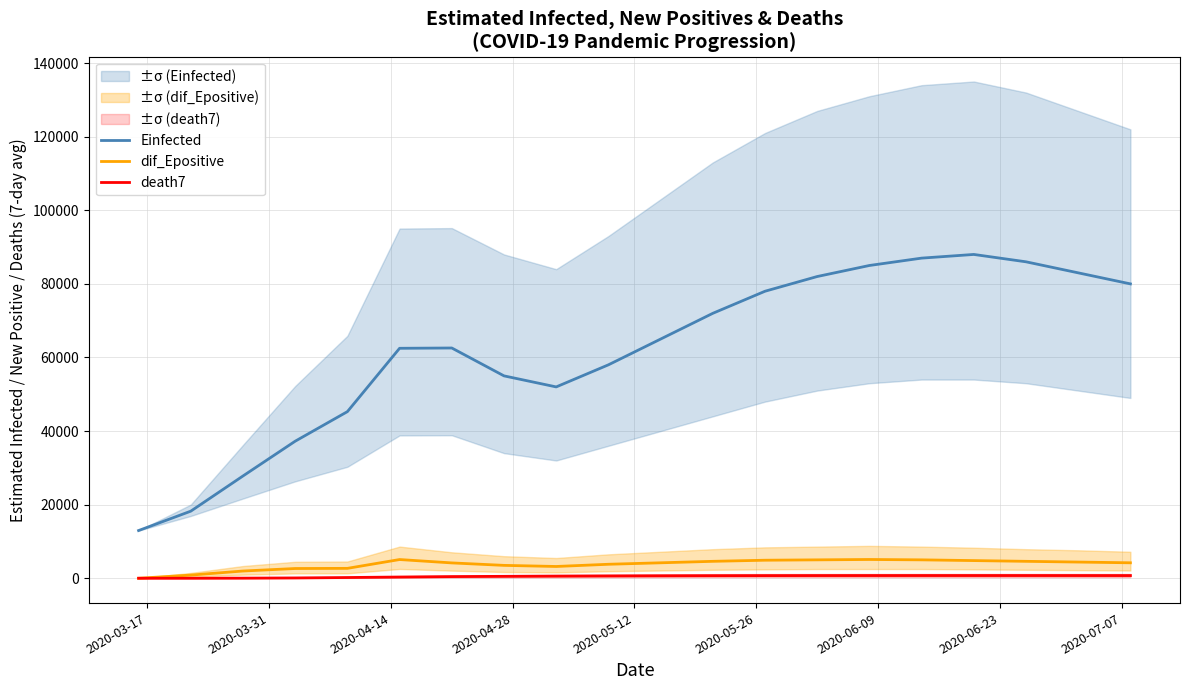

What is the highest value of the Einfected series?

88000.0